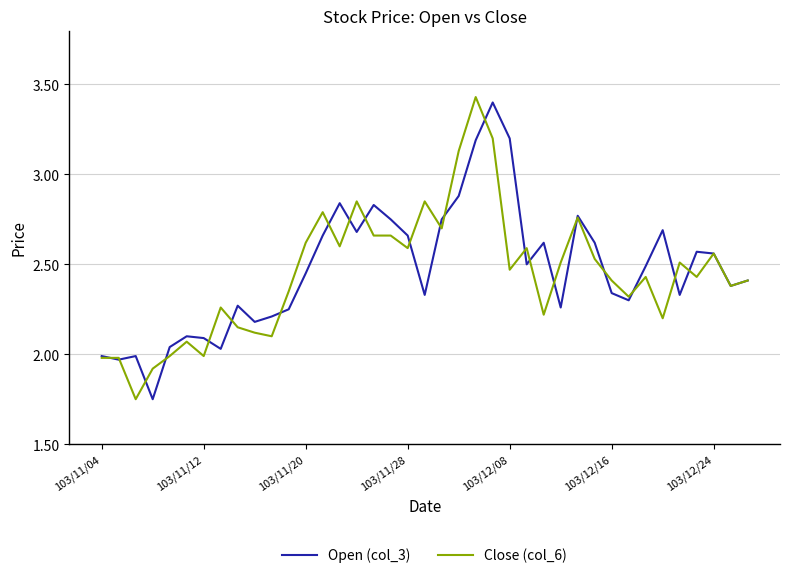

Which series has the largest range (max minus min)?

Close (col_6)